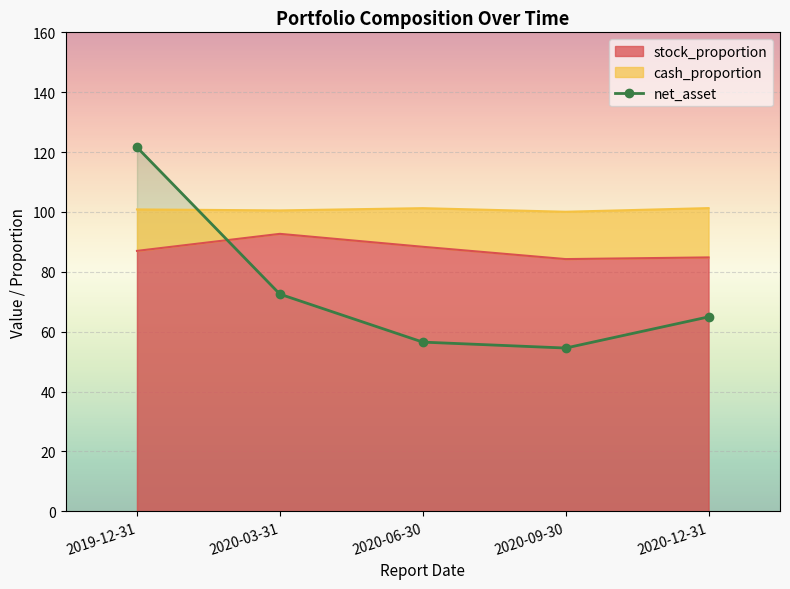

How many lines are shown in the chart?

1